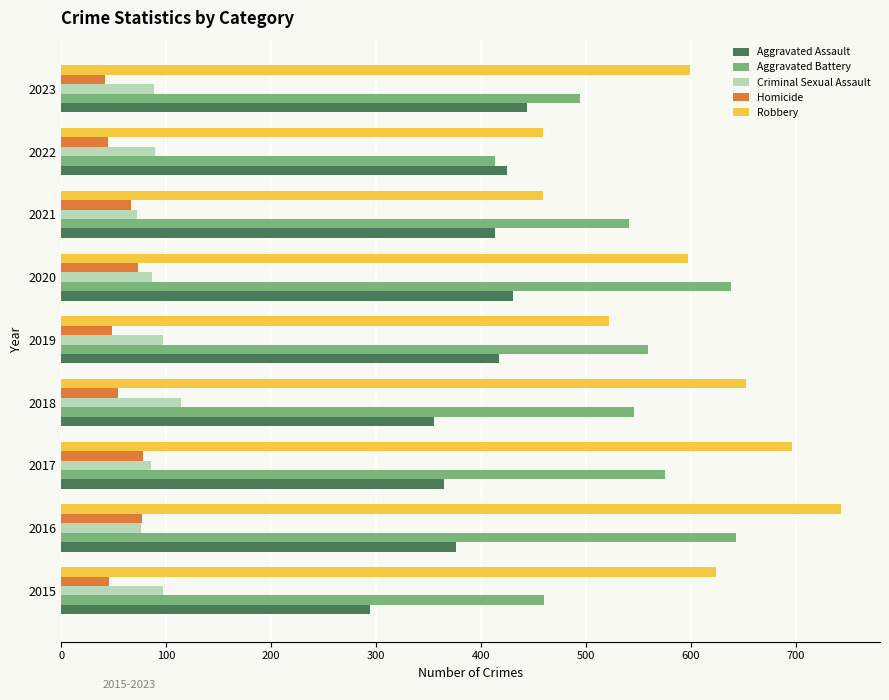

What are all the series names shown in the legend?

Aggravated Assault, Aggravated Battery, Criminal Sexual Assault, Homicide, Robbery